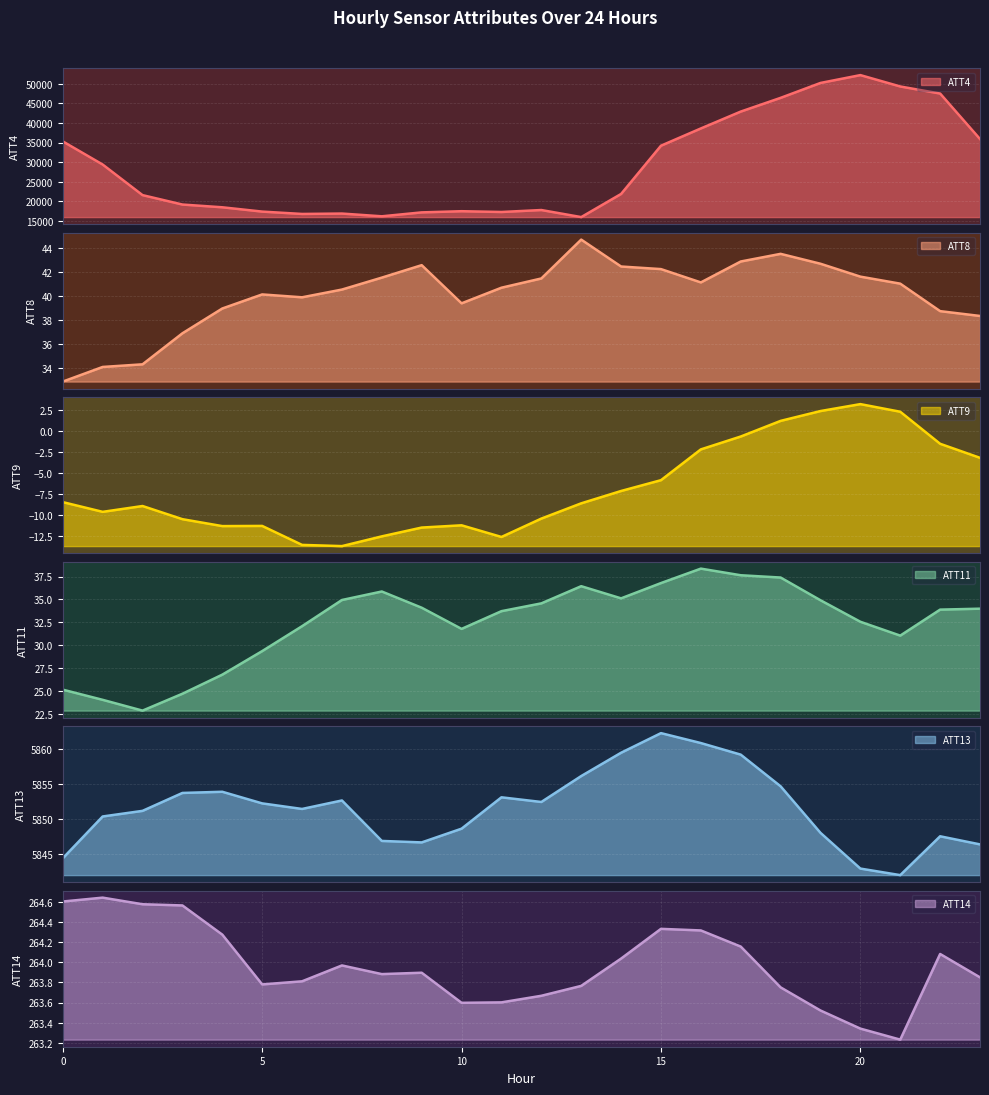

Is it true that ATT11 equals 32.6 at 20?

True